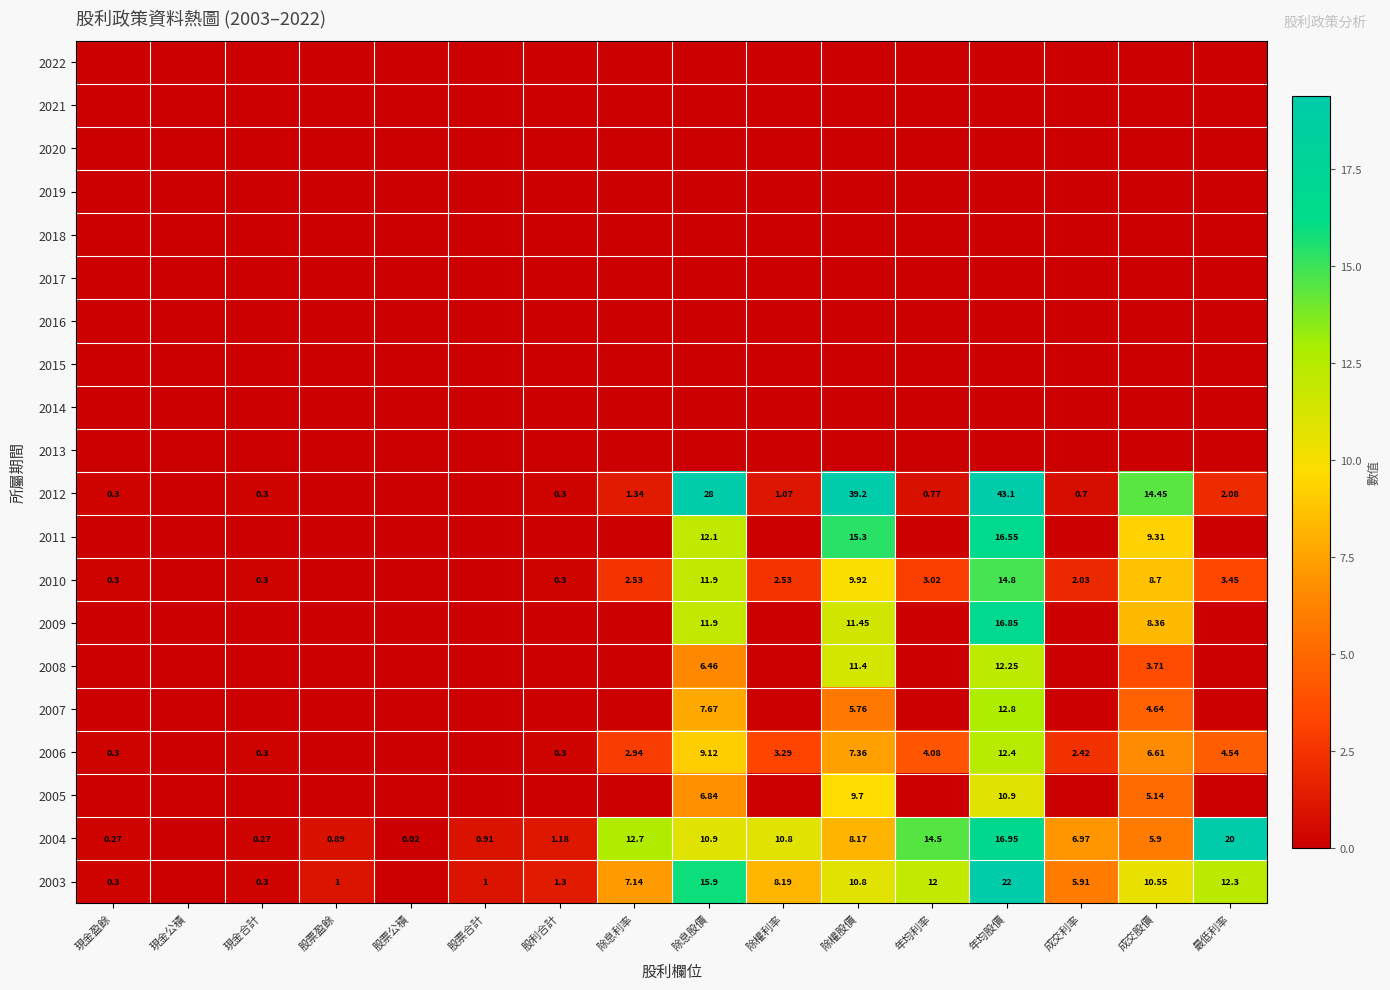

Between 除息股價 and 現金公積, which is larger?

除息股價